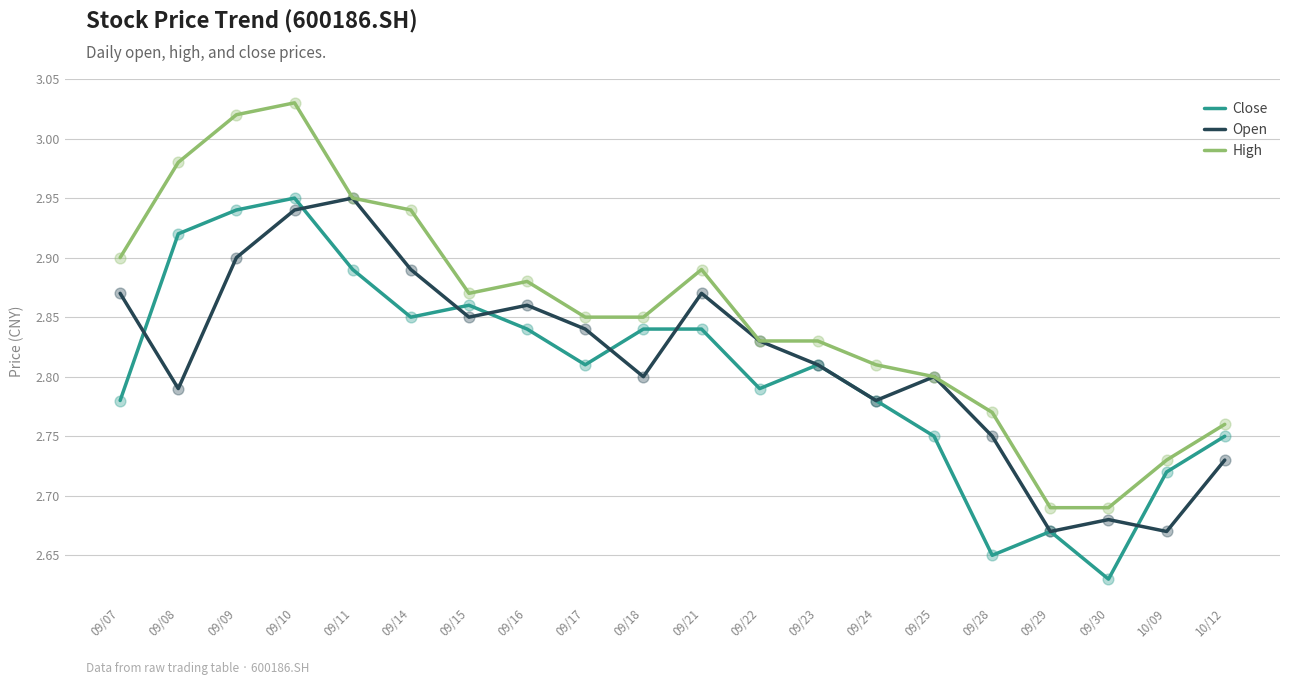

Which series has the largest range (max minus min)?

High